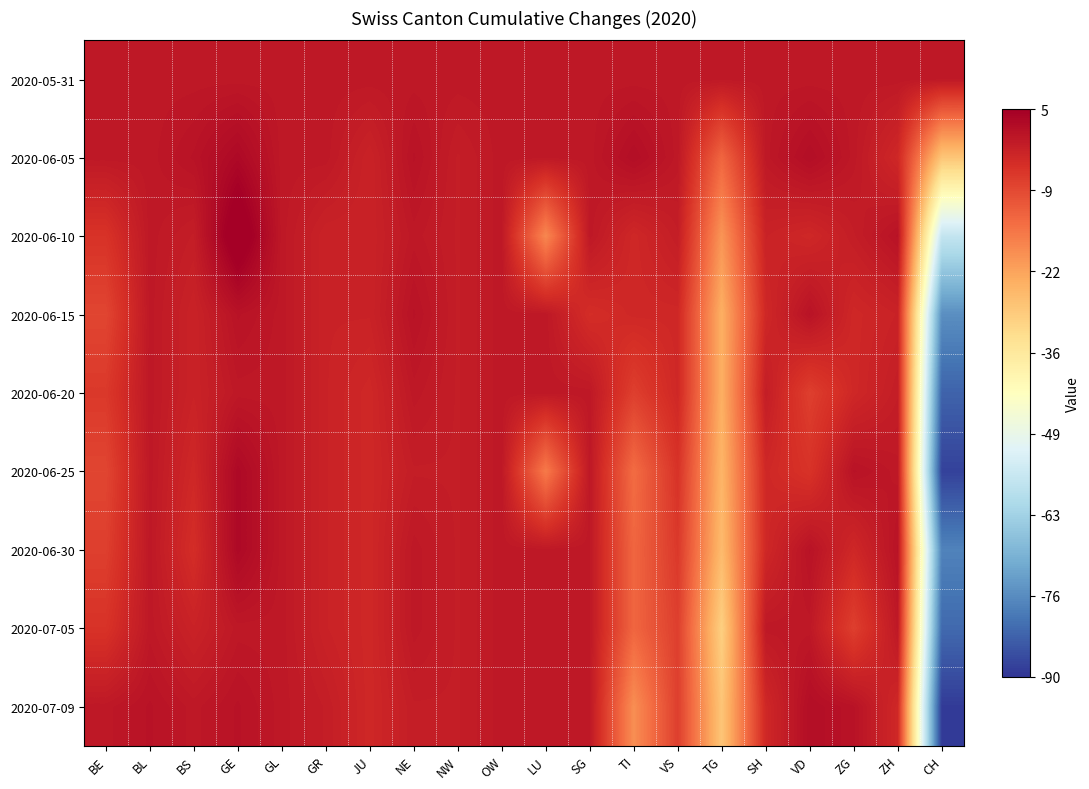

Reading right to left, transcribe all the data shown in this chart.

2020-05-31: CH=0	ZH=0	ZG=0	VD=0	SH=0	TG=0	VS=0	TI=0	SG=0	LU=0	OW=0	NW=0	NE=0	JU=0	GR=0	GL=0	GE=0	BS=0	BL=0	BE=0
2020-06-05: CH=-28	ZH=-3	ZG=0	VD=2	SH=0	TG=-13	VS=0	TI=2	SG=0	LU=0	OW=0	NW=-1	NE=1	JU=-2	GR=0	GL=0	GE=3	BS=1	BL=0	BE=0
2020-06-10: CH=-57	ZH=1	ZG=-1	VD=-3	SH=-2	TG=-20	VS=-1	TI=-3	SG=0	LU=-18	OW=0	NW=-1	NE=0	JU=-2	GR=-2	GL=0	GE=7	BS=-1	BL=0	BE=-5
2020-06-15: CH=-76	ZH=-2	ZG=-3	VD=1	SH=-3	TG=-24	VS=-3	TI=-3	SG=-4	LU=0	OW=0	NW=-1	NE=1	JU=-2	GR=-2	GL=0	GE=1	BS=-2	BL=0	BE=-8
2020-06-20: CH=-83	ZH=-1	ZG=-3	VD=-7	SH=-1	TG=-24	VS=-3	TI=-7	SG=0	LU=0	OW=0	NW=-1	NE=0	JU=-3	GR=-2	GL=0	GE=0	BS=-2	BL=0	BE=-6
2020-06-25: CH=-88	ZH=0	ZG=1	VD=-5	SH=-3	TG=-25	VS=-5	TI=-14	SG=0	LU=-16	OW=0	NW=-1	NE=-1	JU=-3	GR=-2	GL=0	GE=3	BS=-3	BL=0	BE=-8
2020-06-30: CH=-78	ZH=1	ZG=-3	VD=1	SH=-3	TG=-26	VS=-6	TI=-13	SG=0	LU=0	OW=0	NW=-1	NE=0	JU=-3	GR=-2	GL=0	GE=3	BS=-4	BL=0	BE=-7
2020-07-05: CH=-82	ZH=0	ZG=-7	VD=0	SH=0	TG=-30	VS=-7	TI=-13	SG=0	LU=0	OW=0	NW=-1	NE=0	JU=-3	GR=-2	GL=0	GE=0	BS=-2	BL=0	BE=-5
2020-07-09: CH=-89	ZH=-3	ZG=1	VD=2	SH=-3	TG=-28	VS=-7	TI=-19	SG=0	LU=0	OW=0	NW=-1	NE=-1	JU=-3	GR=-1	GL=0	GE=1	BS=0	BL=1	BE=0